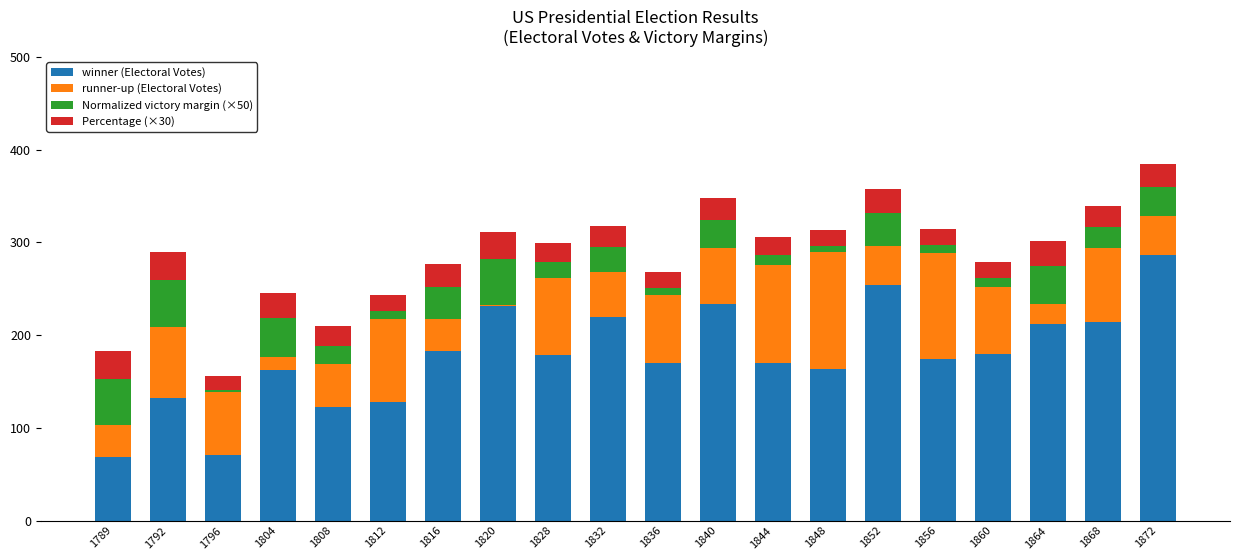

What is the total value across all series at 1808?

209.6